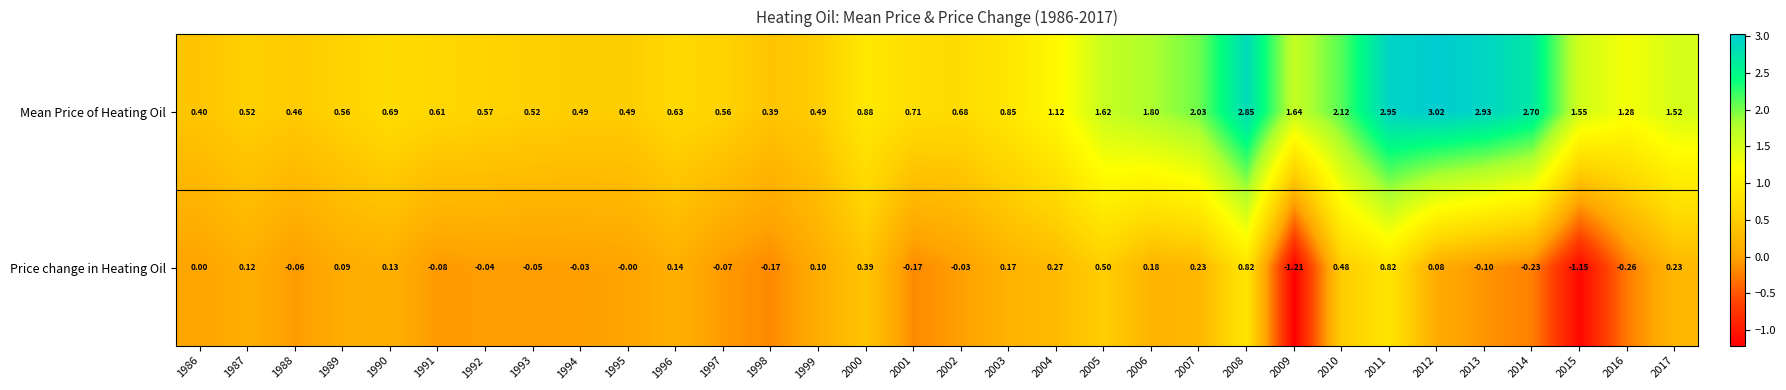

Is the value of Price change in Heating Oil at 1993 greater than the value of Mean Price of Heating Oil at 2012?

No